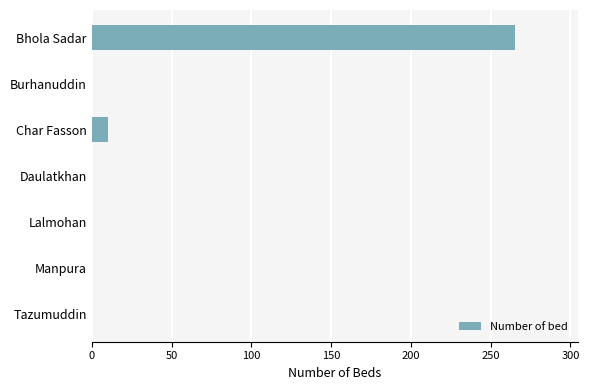

What is the sum of all values?

275